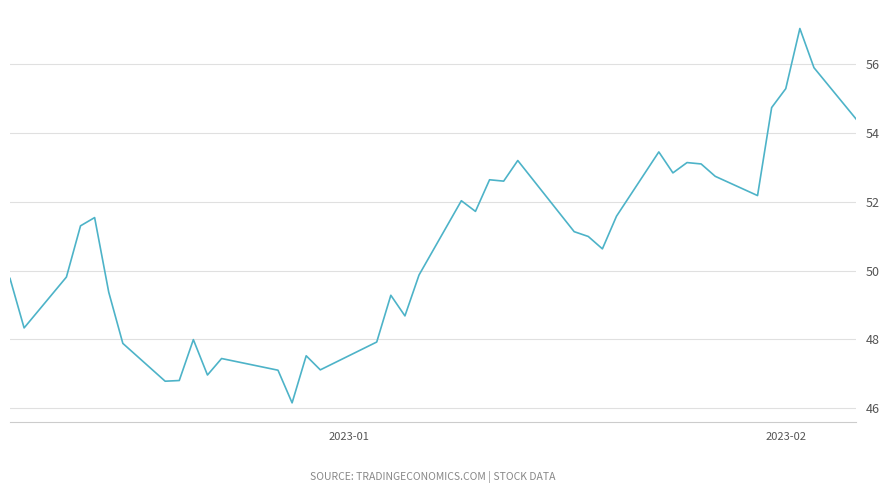

What is the difference between the maximum and minimum values?

10.9